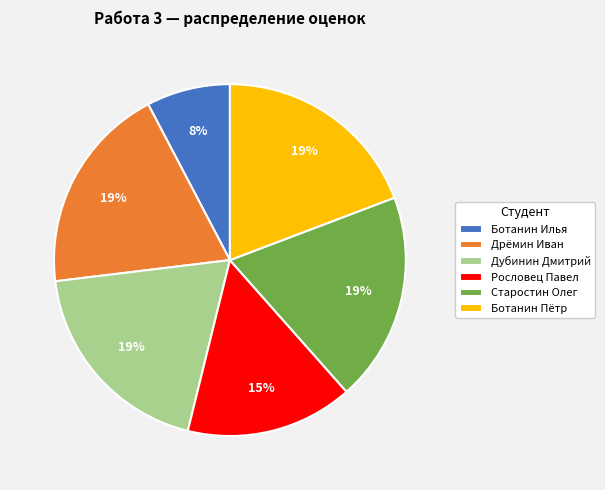

To the nearest percent, what percentage of the pie is Рословец Павел?

15%